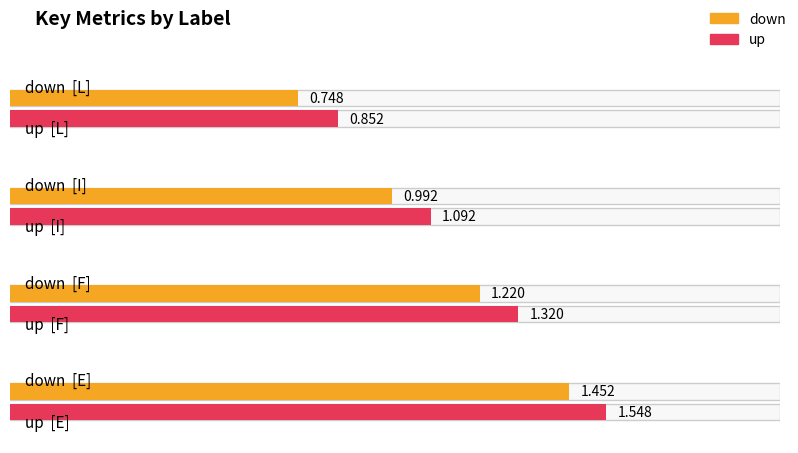

The value of down at L is 0.5. True or false?

False